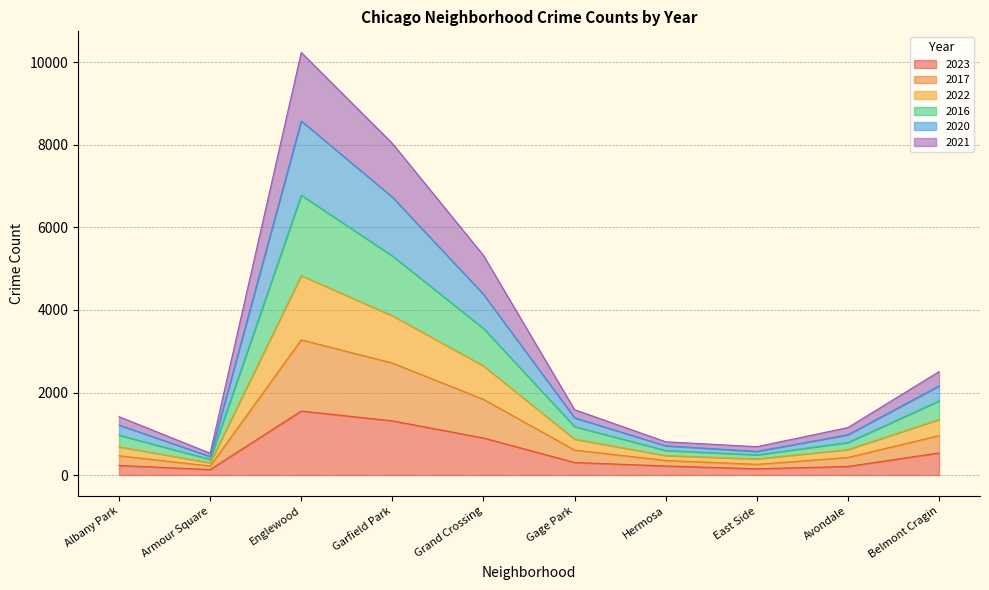

List the labels in order of 2020 value, smallest first.

Armour Square, East Side, Hermosa, Avondale, Albany Park, Gage Park, Belmont Cragin, Grand Crossing, Garfield Park, Englewood